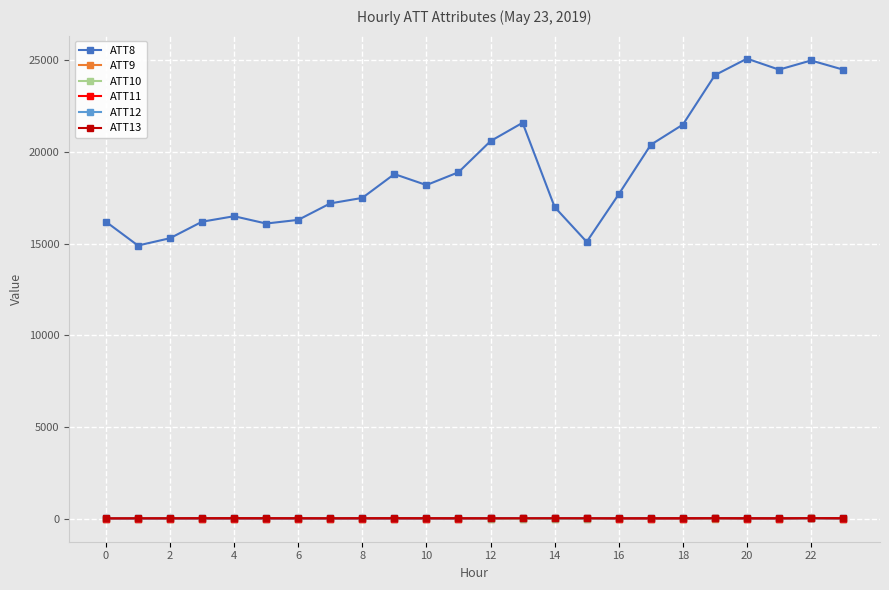

Which series has the largest range (max minus min)?

ATT8